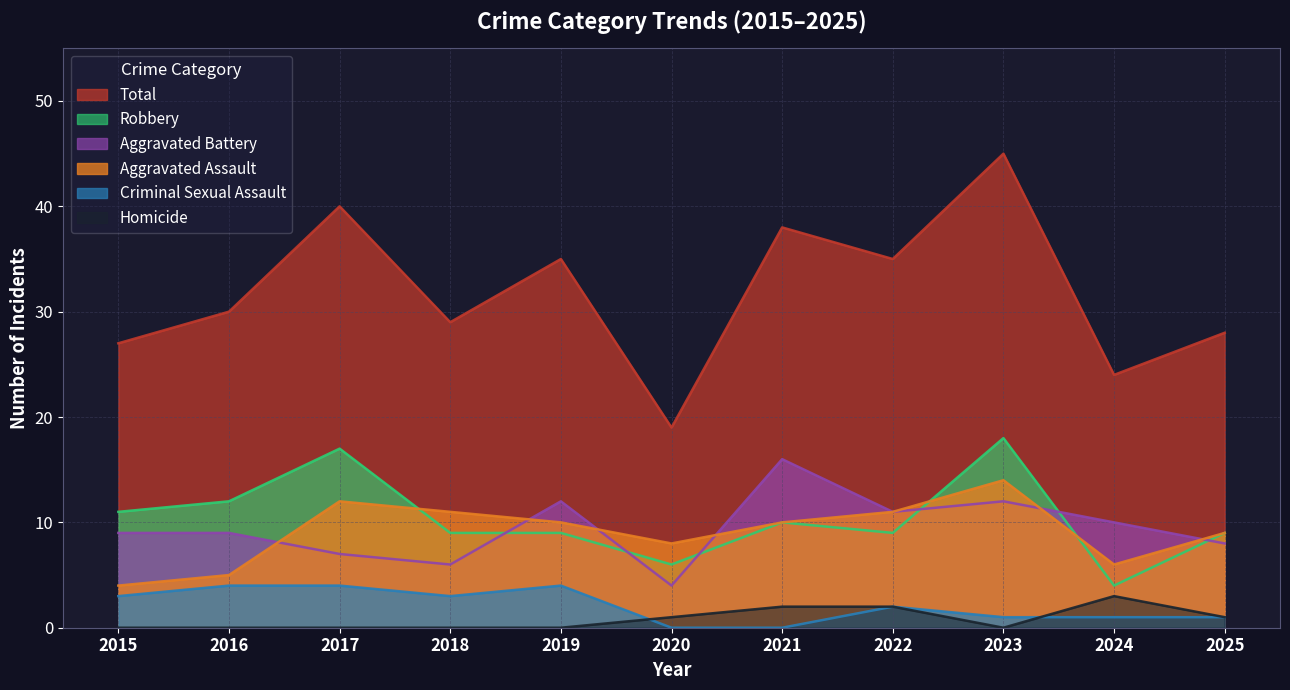

What is the greatest value displayed?

45